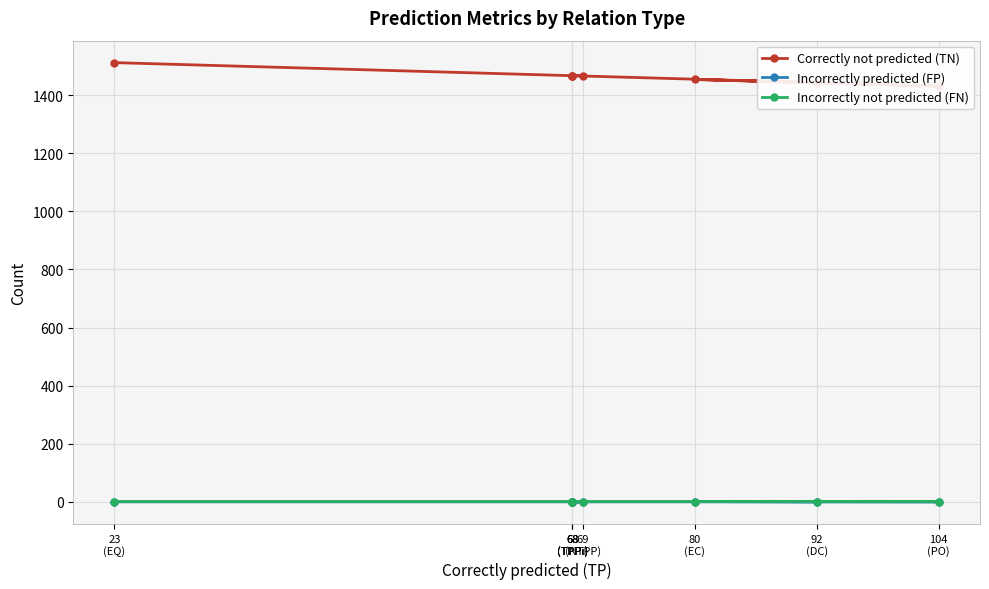

True or false: Incorrectly not predicted (FN) and Correctly not predicted (TN) intersect in this chart.

False